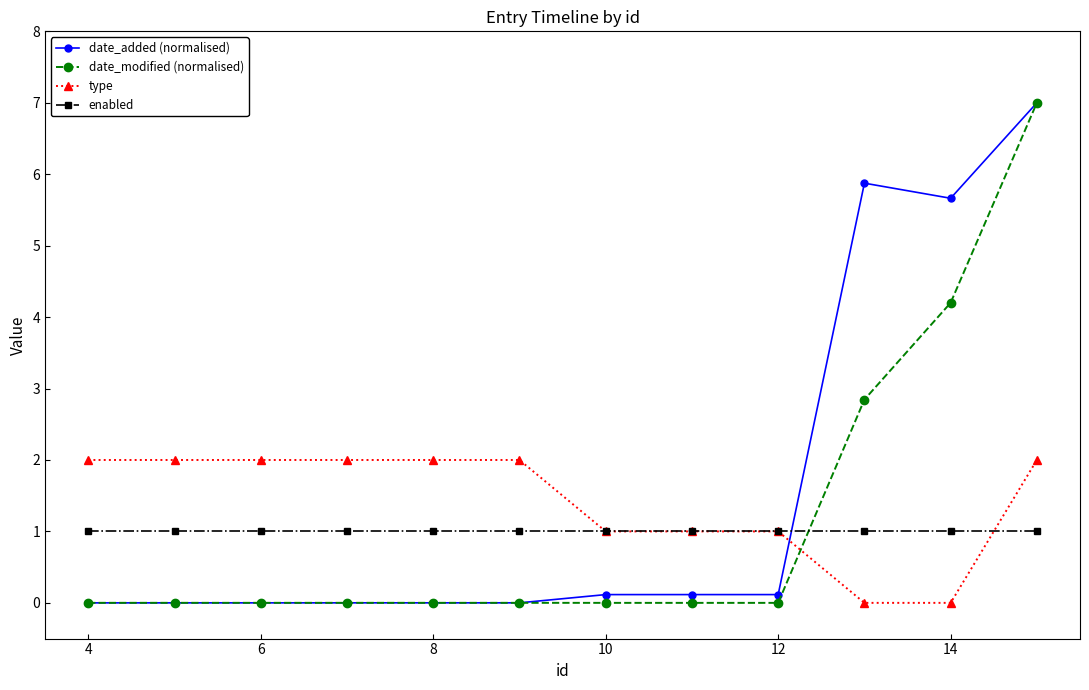

True or false: type and date_modified (normalised) intersect in this chart.

True